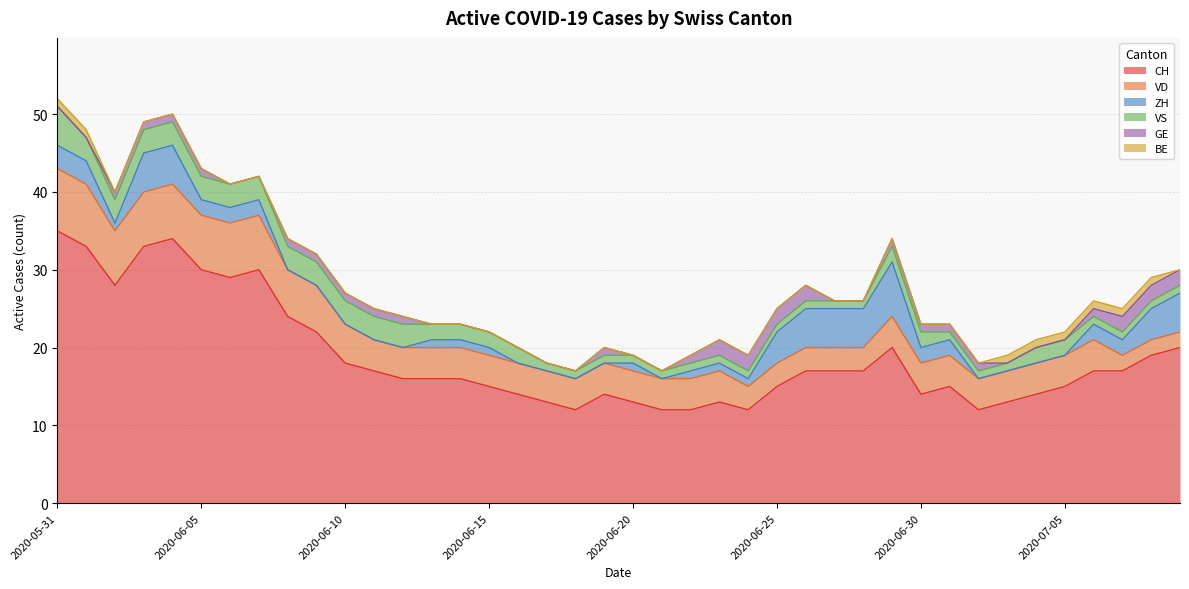

True or false: CH and BE intersect in this chart.

False